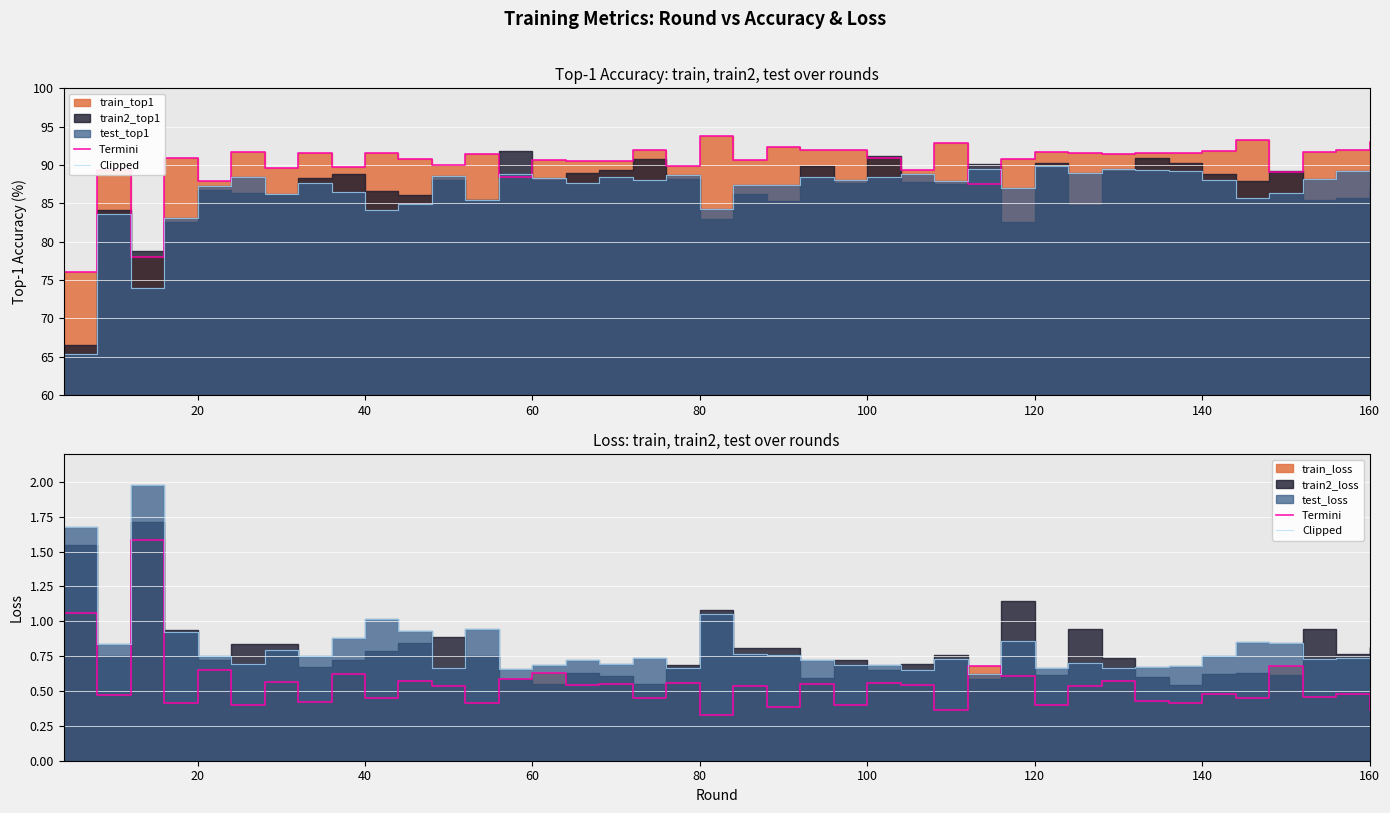

How many interior local valleys does the Clipped series have?

12